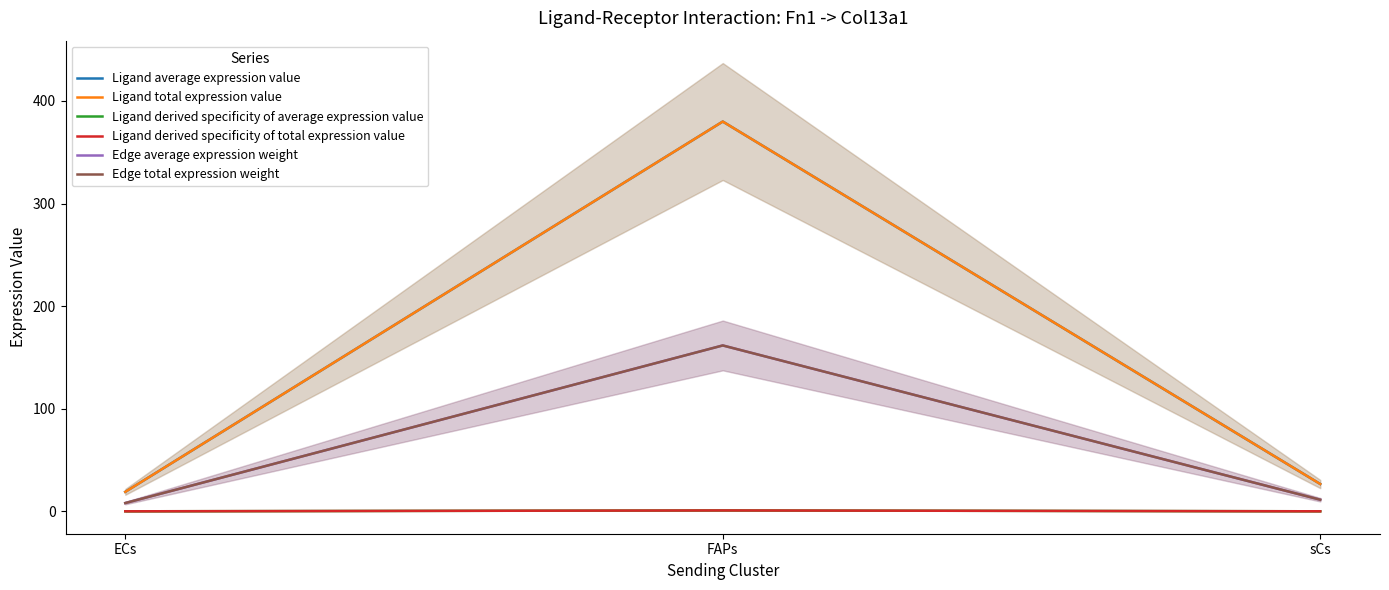

What is the label of the 1st point from the right?

sCs